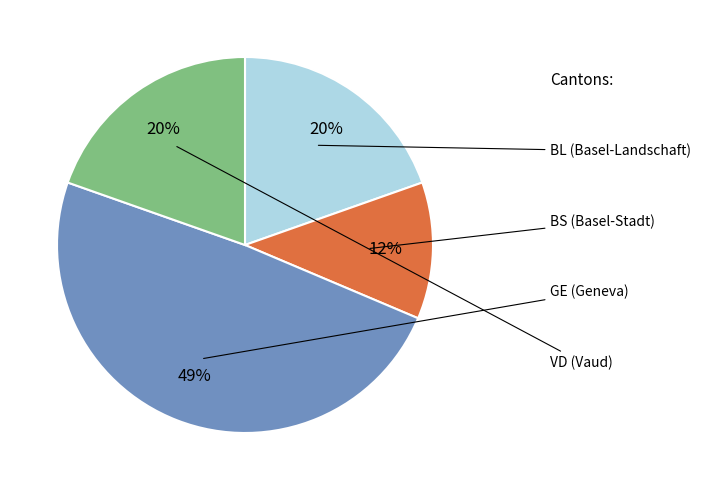

Is it true that GE is 1% of the pie?

False